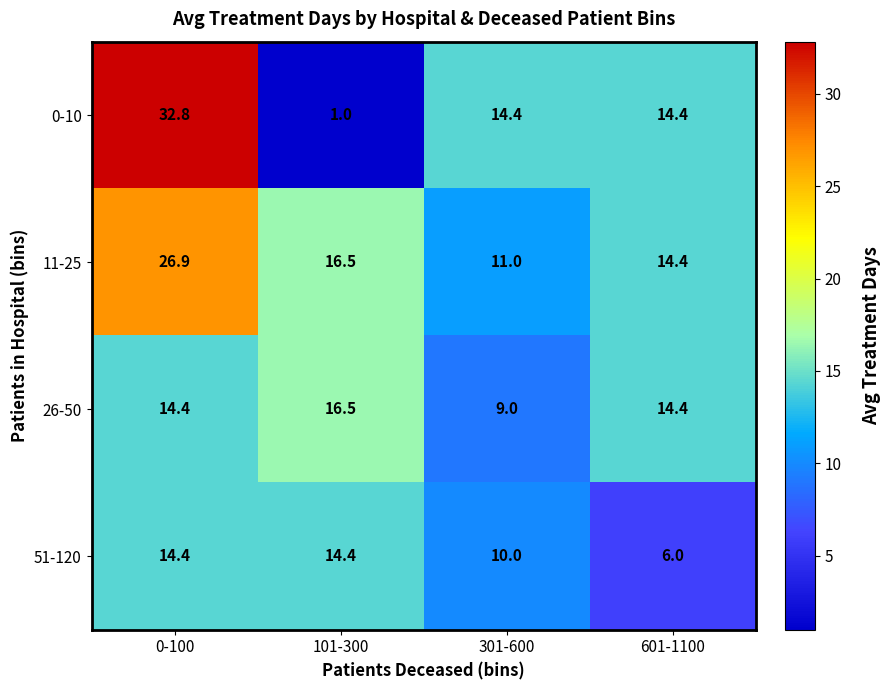

Which series has the widest spread of values?

0-10